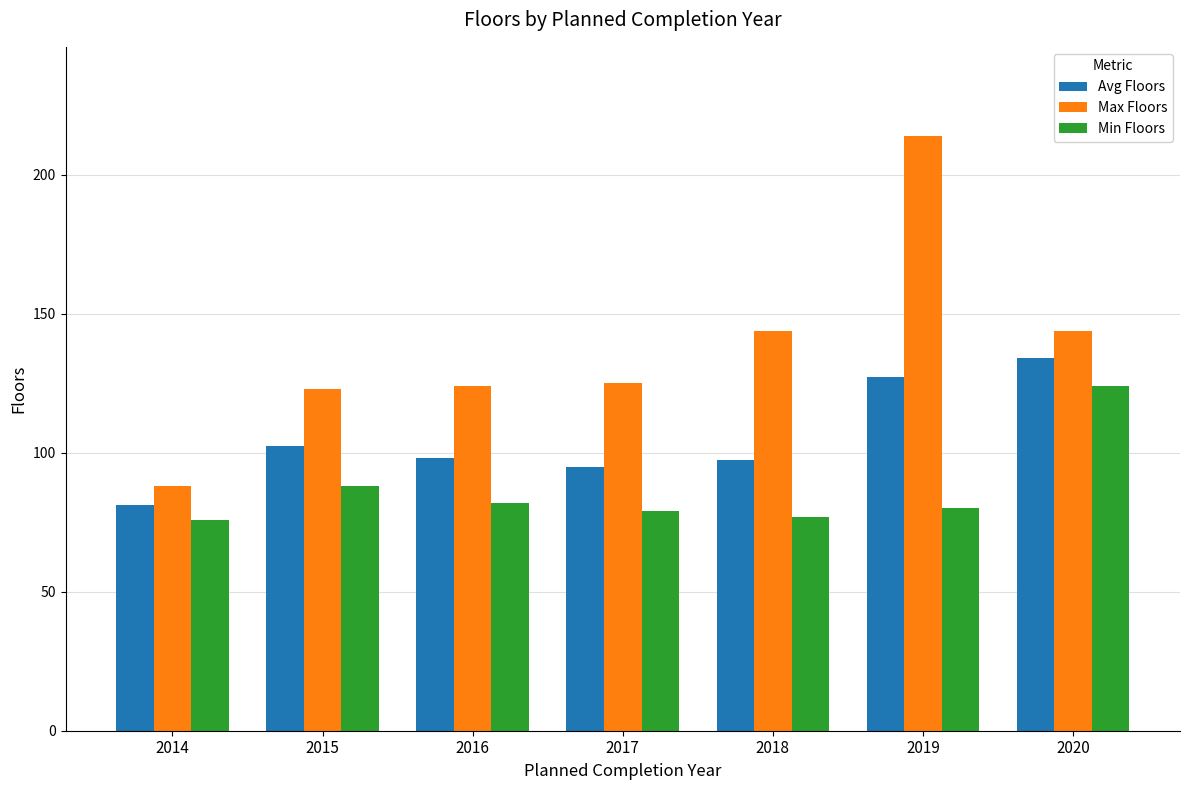

How many data points in Avg Floors are above 98?

4